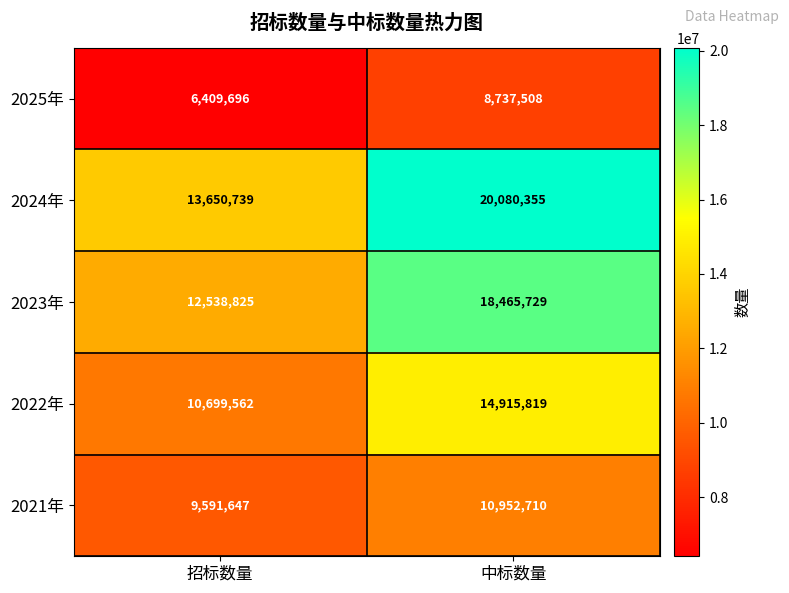

What is the difference between the highest and lowest values at 中标数量?

11342847